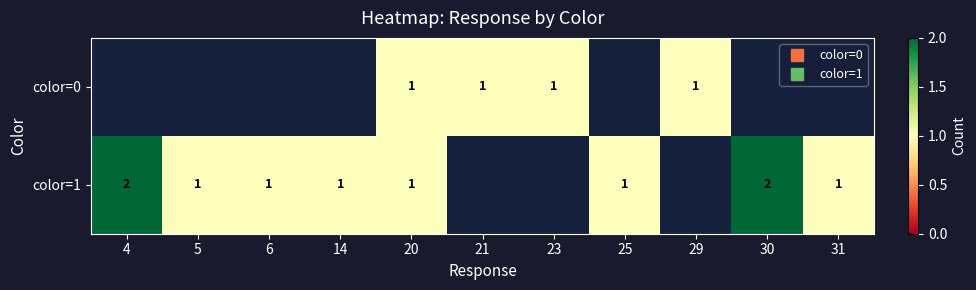

True or false: color=1 has a value of 1.0 at 20.

True